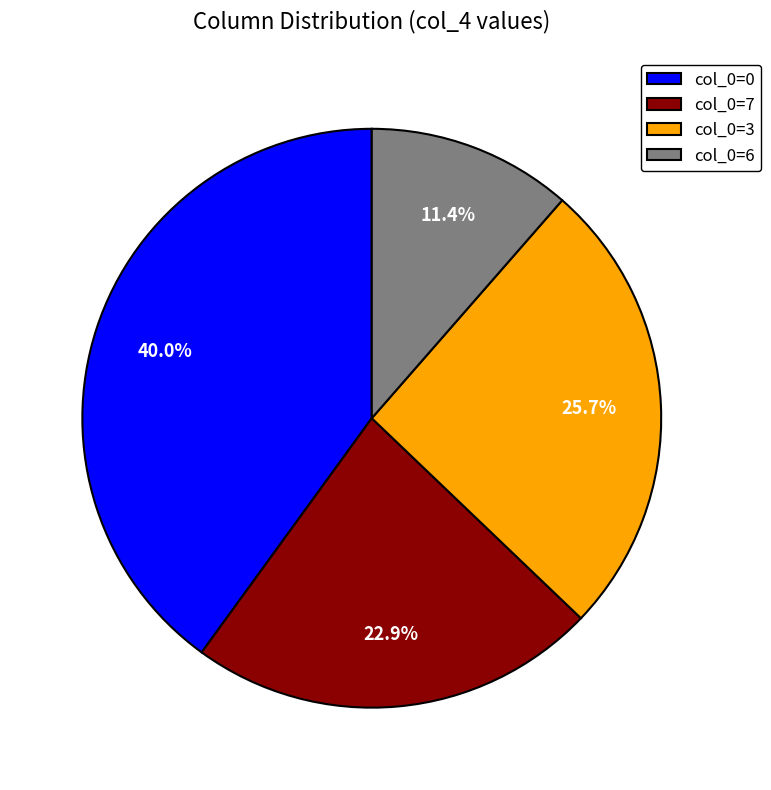

What percentage do col_0=7 and col_0=0 together represent?

62.9%